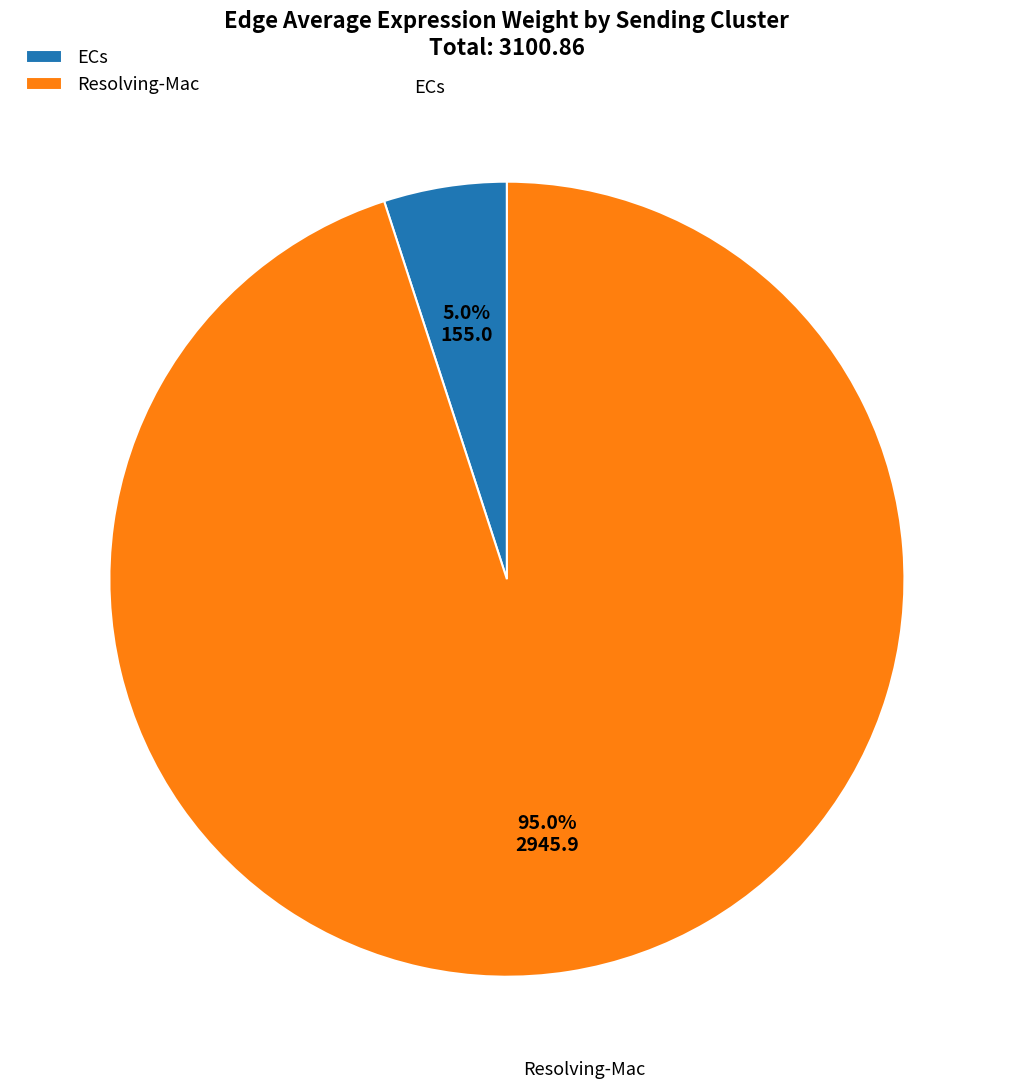

Combined, do Resolving-Mac and ECs account for over 50%?

Yes